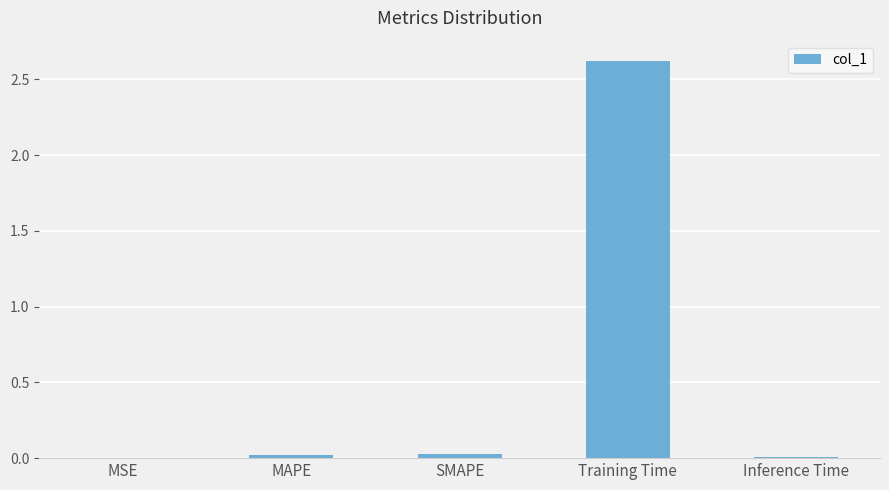

The chart shows a value of 0.0 at MAPE. True or false?

True